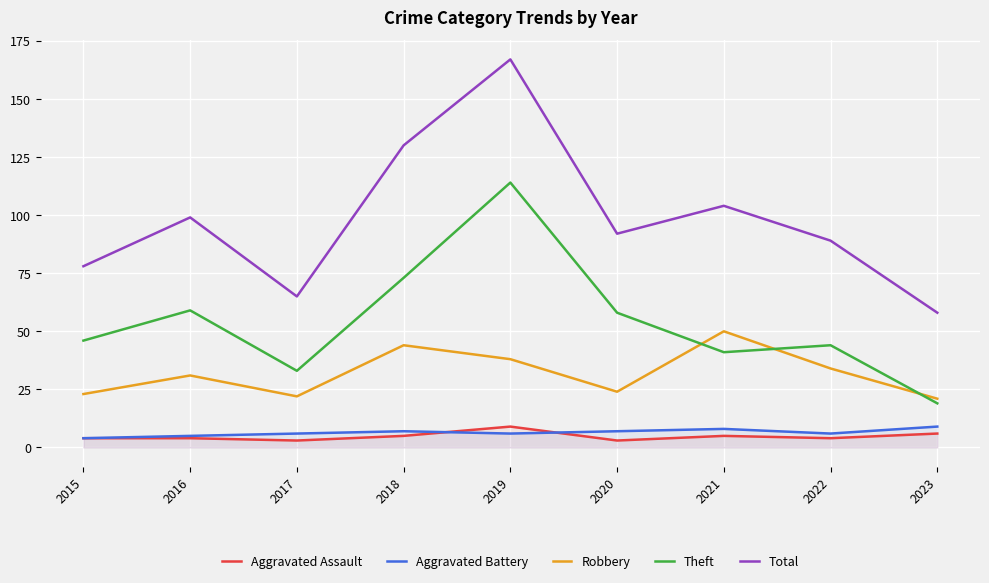

At how many categories does at least one series exceed 165?

1